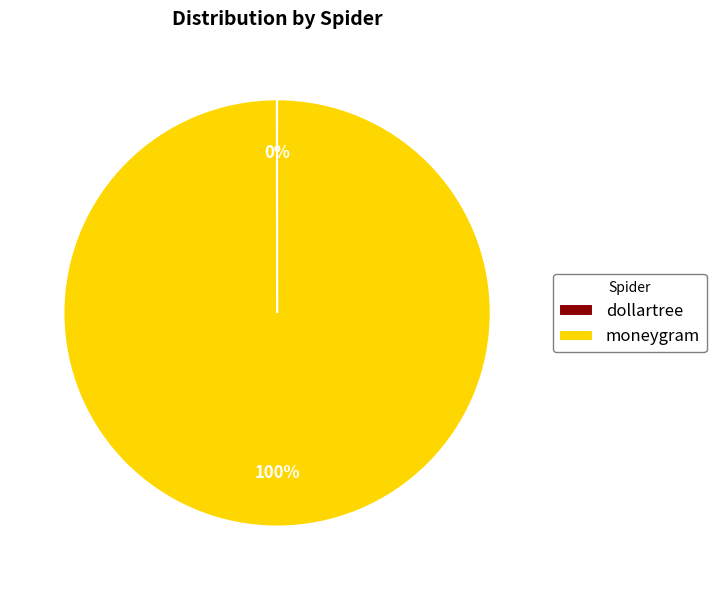

What is the majority slice?

moneygram